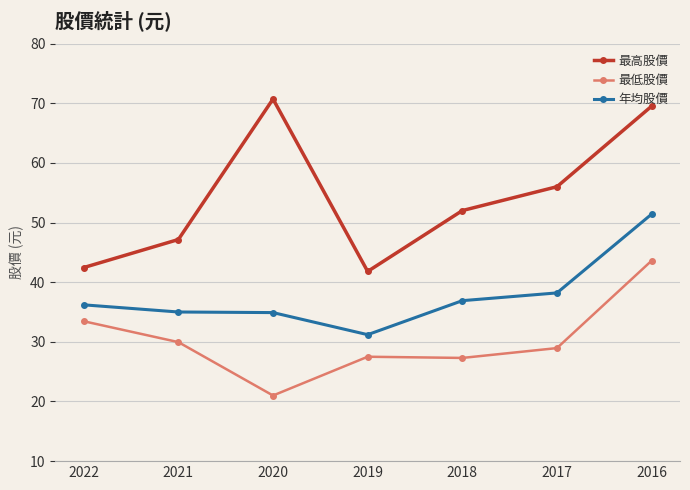

The 年均股價 series shows 36.9 at 2018. True or false?

True